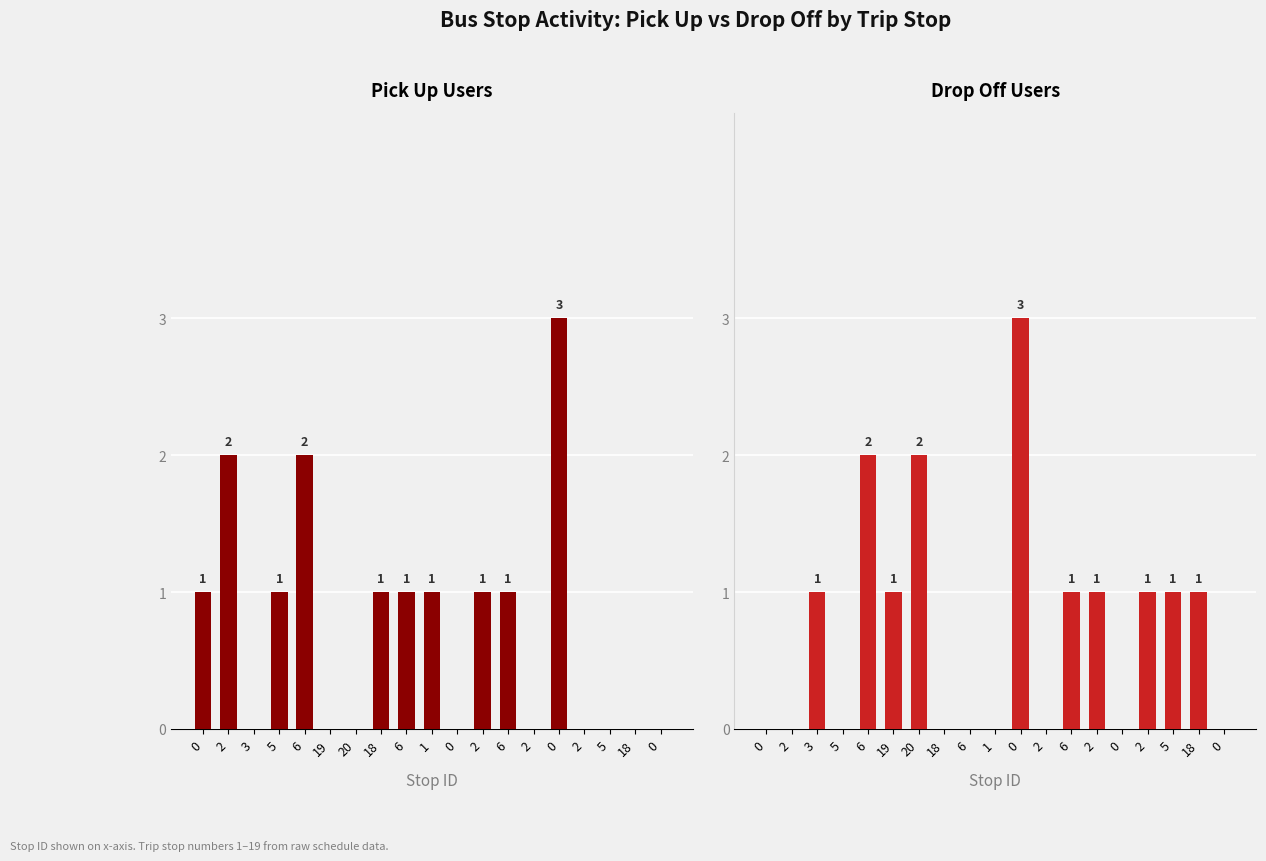

At 0, list the series in order from smallest to largest.

Drop Off Users, Pick Up Users